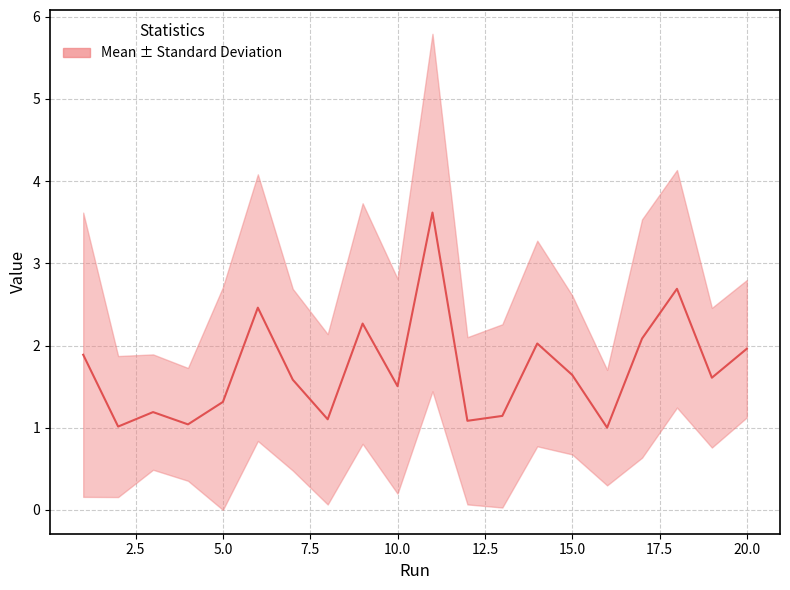

Reading left to right, extract all data points from this chart.

1.9	1.0	1.2	1.0	1.3	2.5	1.6	1.1	2.3	1.5	3.6	1.1	1.1	2.0	1.6	1.0	2.1	2.7	1.6	2.0